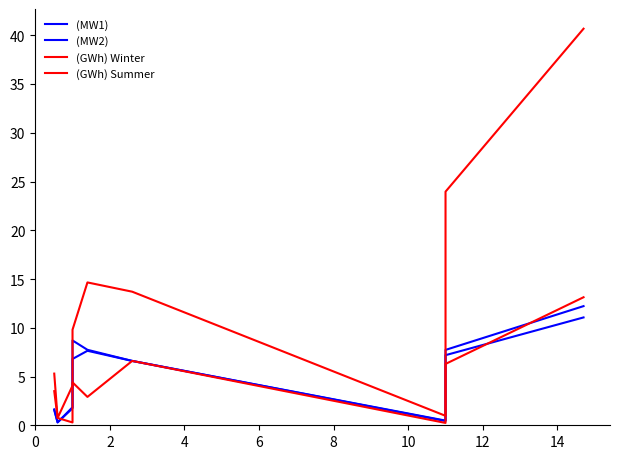

What is the value of the (GWh) Winter point at the 1st from the left?

3.5